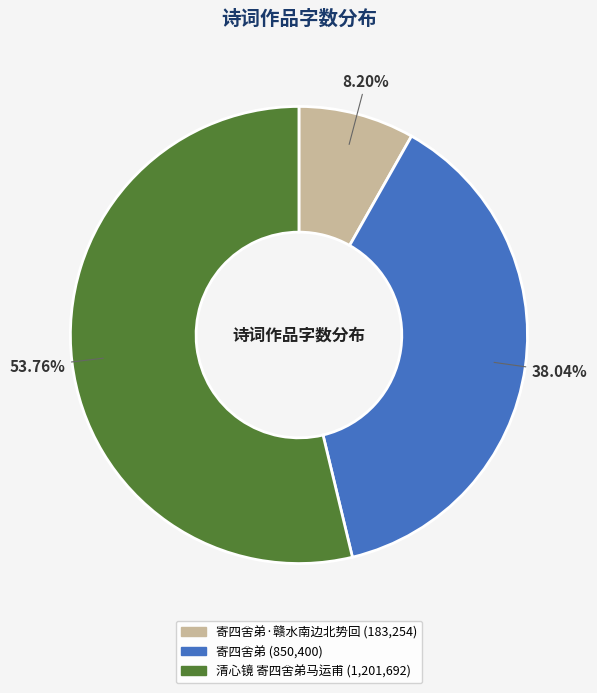

Is there any slice that represents more than half of the pie?

Yes